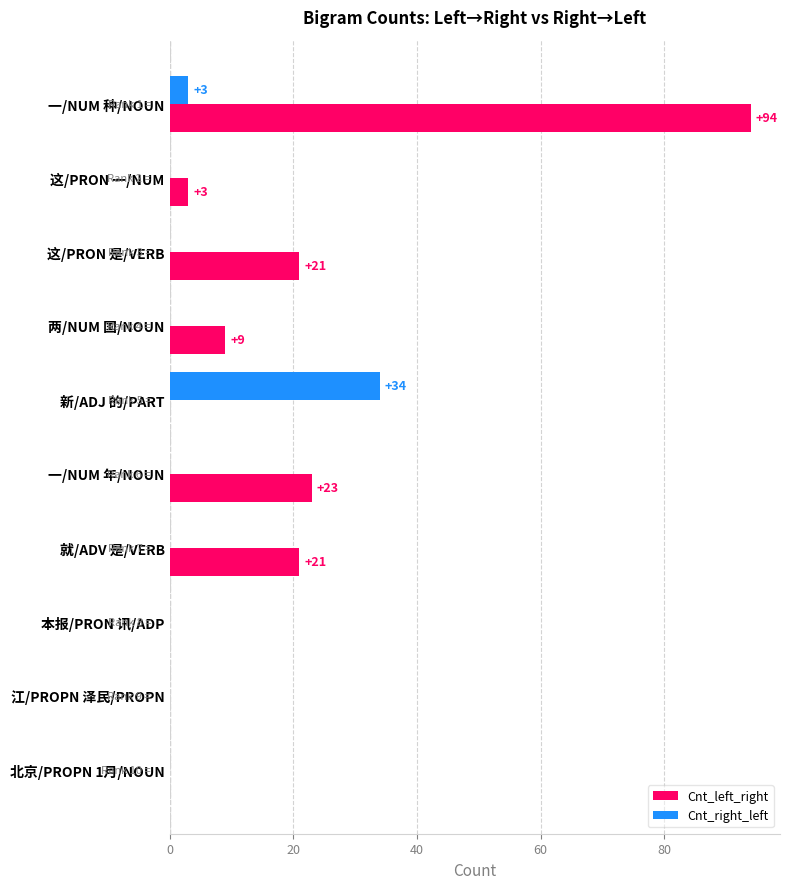

What are all the series names shown in the legend?

Cnt_left_right, Cnt_right_left